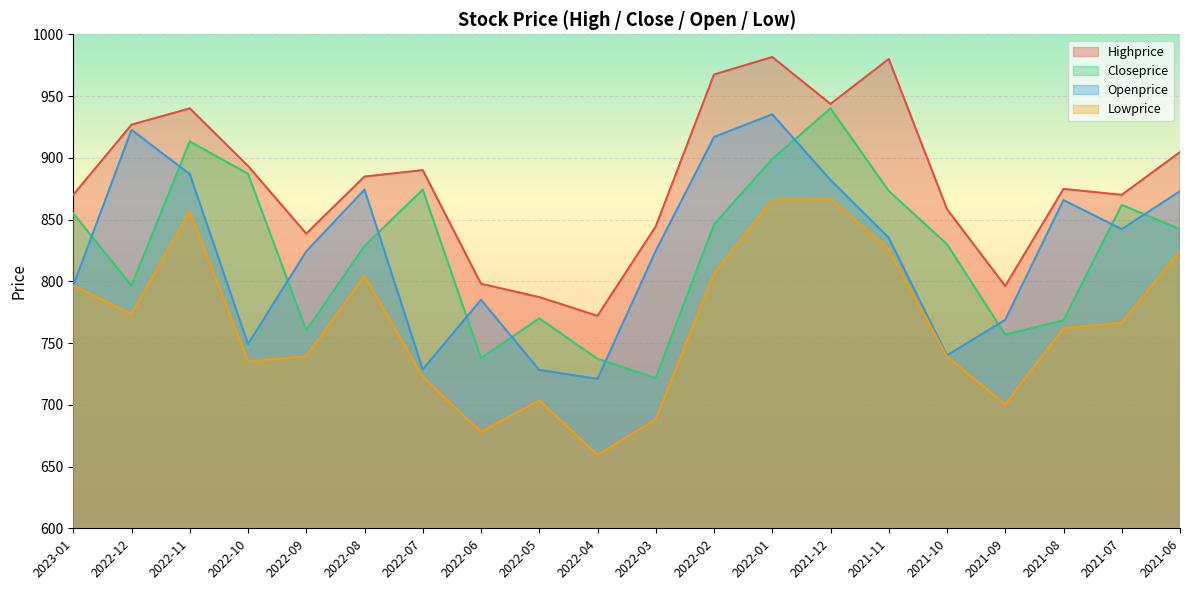

How many series are shown in this chart?

4